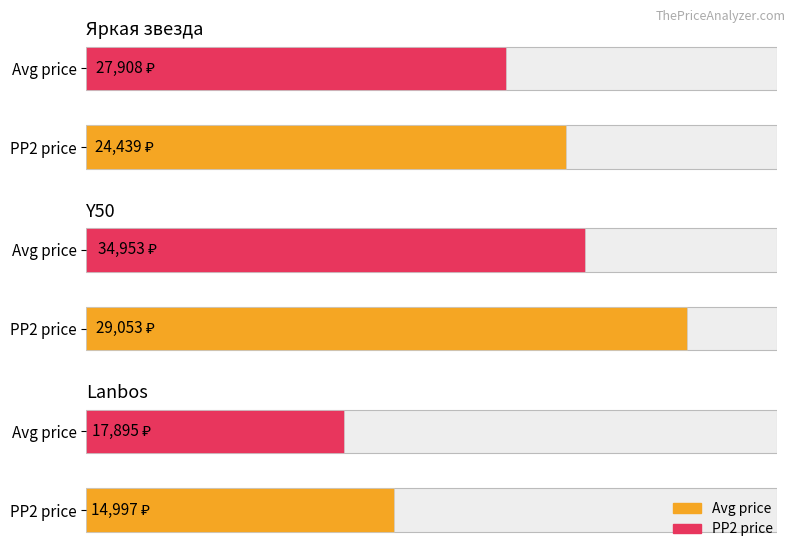

List the series in order of their peak value, lowest first.

avg_pp2, avg_price